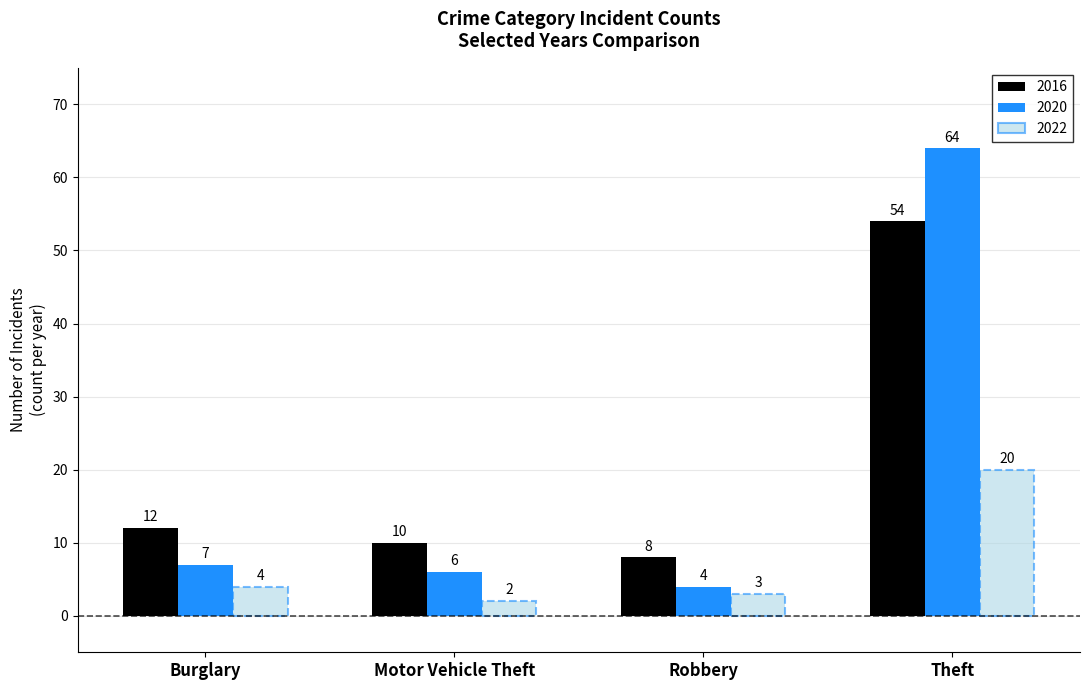

At Motor Vehicle Theft, list the series in order from largest to smallest.

2016, 2020, 2022